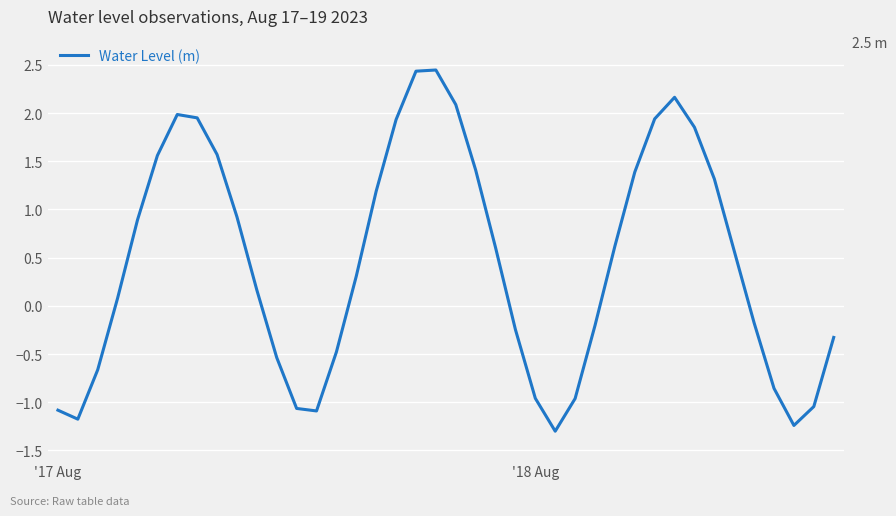

What is the difference between the maximum and second lowest values?

3.7